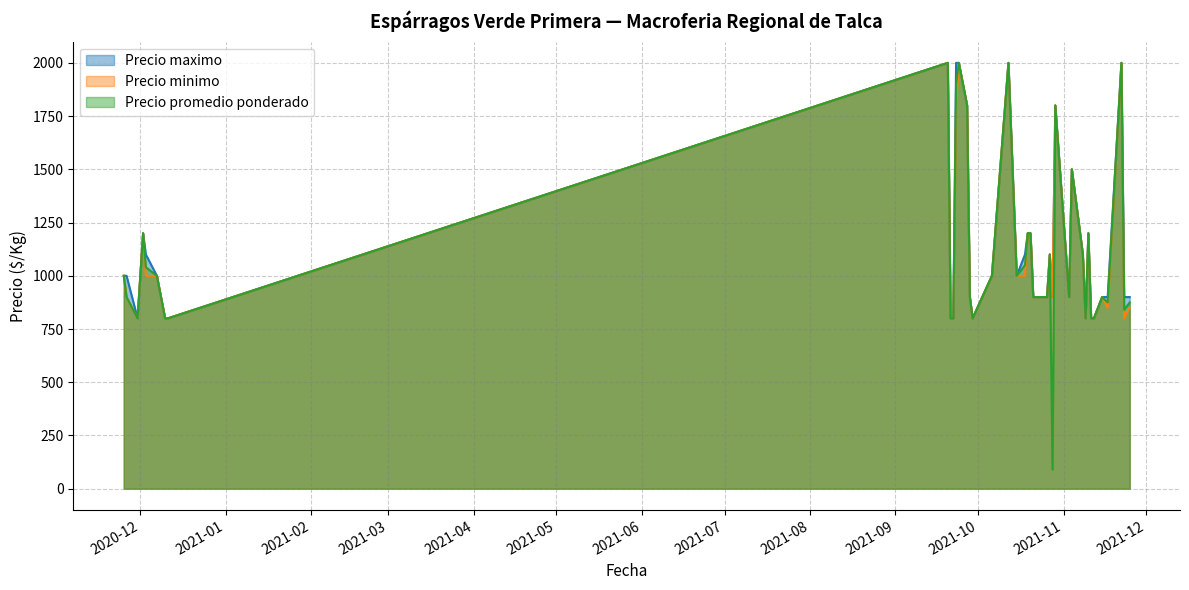

True or false: Precio promedio ponderado has a value of 1670 at 2020-11-25.

False